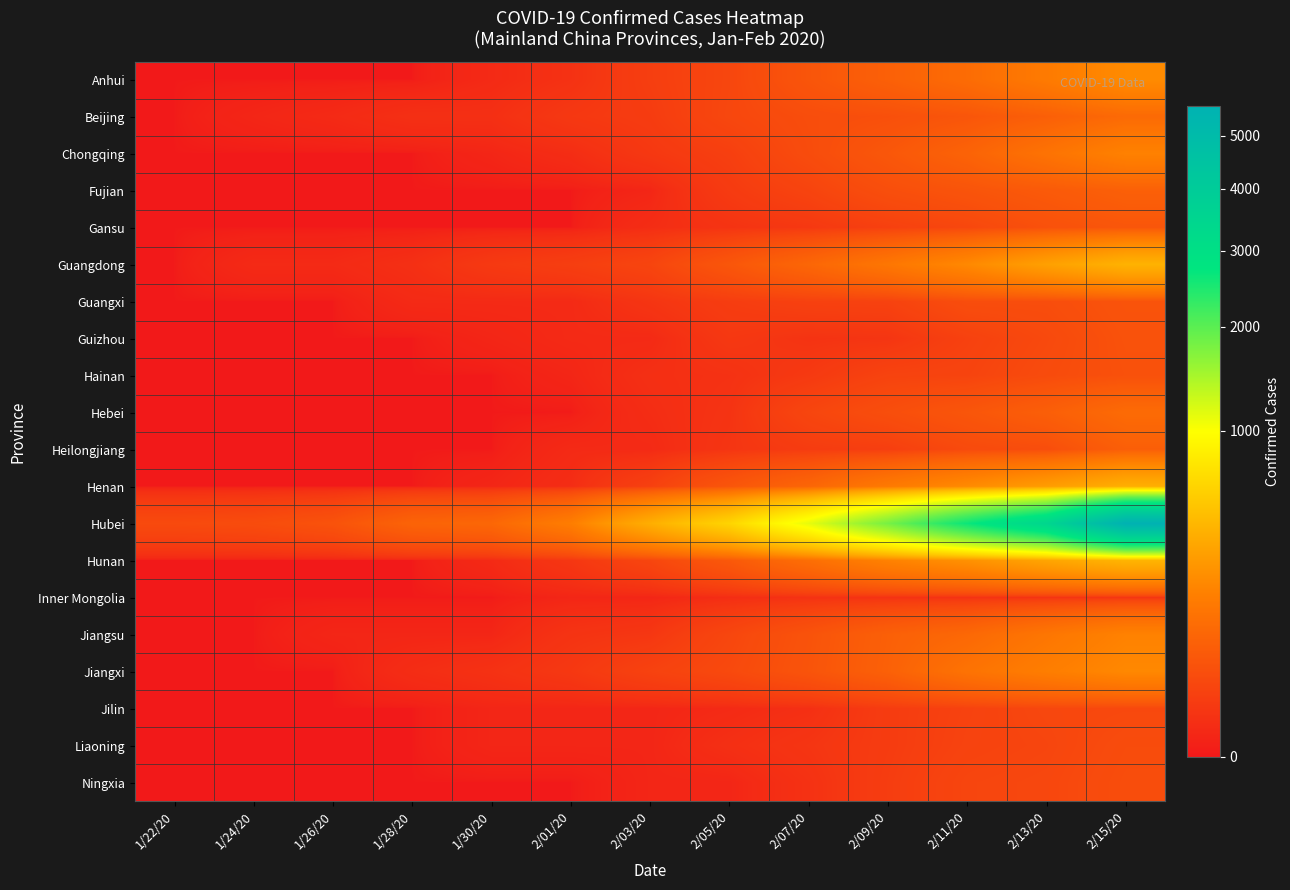

Count the number of data series in this chart.

20